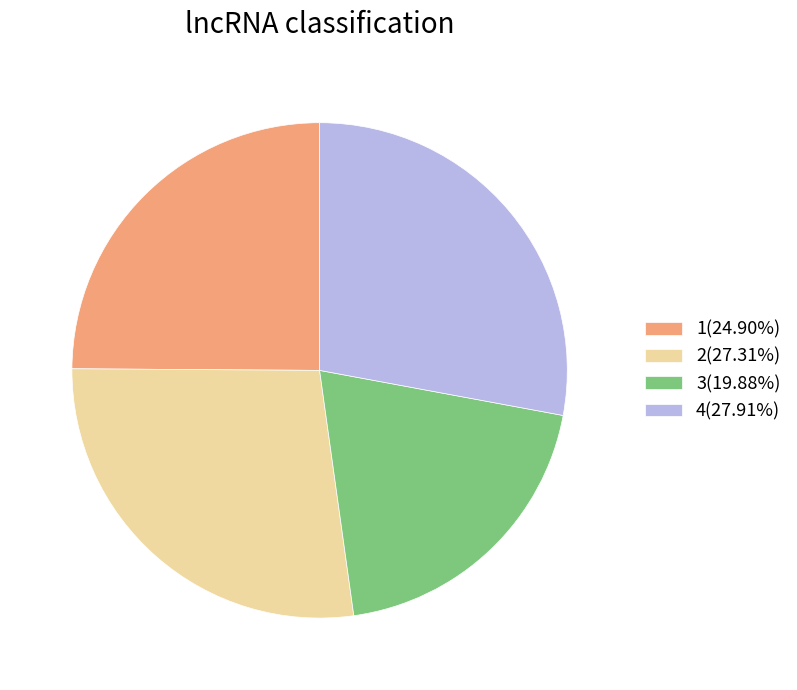

Do 3(19.88%) and 2(27.31%) together represent more than half of the pie?

No